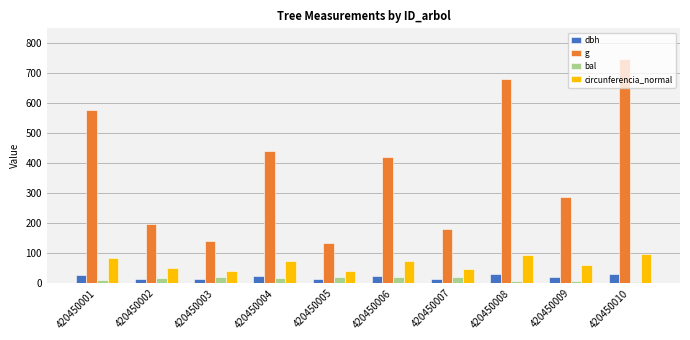

Rank the series at 420450008 from lowest to highest value.

bal, dbh, circunferencia_normal, g